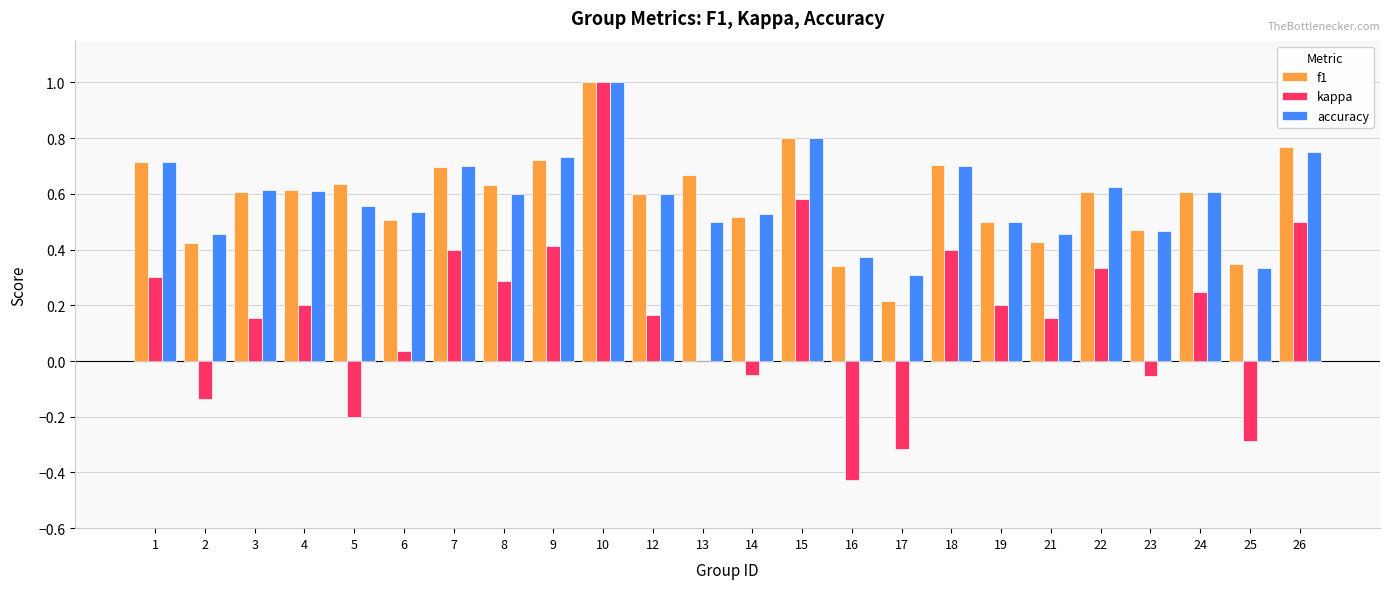

Which category has the highest value across all series?

10